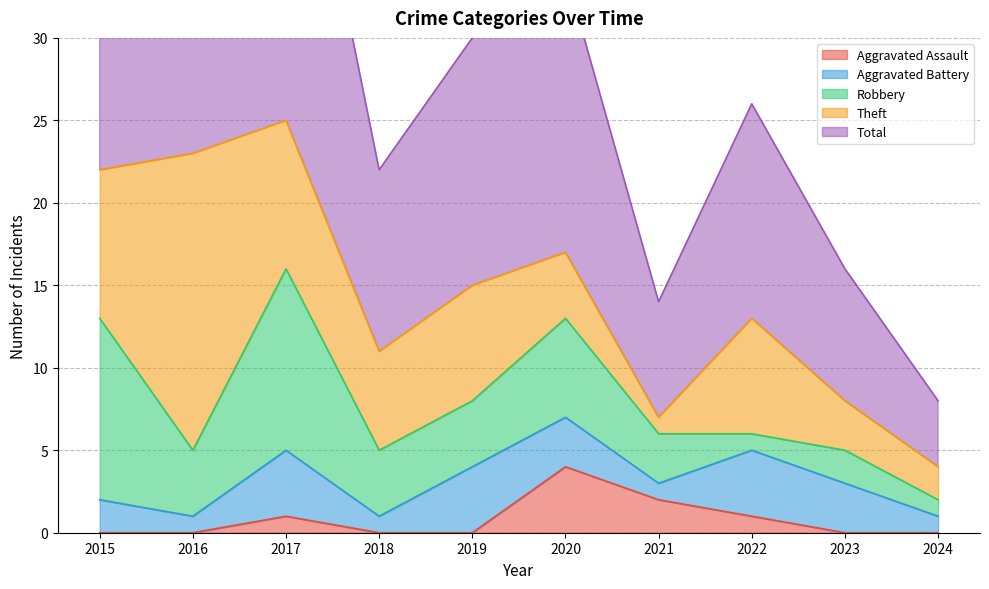

Is the value of Aggravated Assault at 2015 greater than the value of Theft at 2017?

No